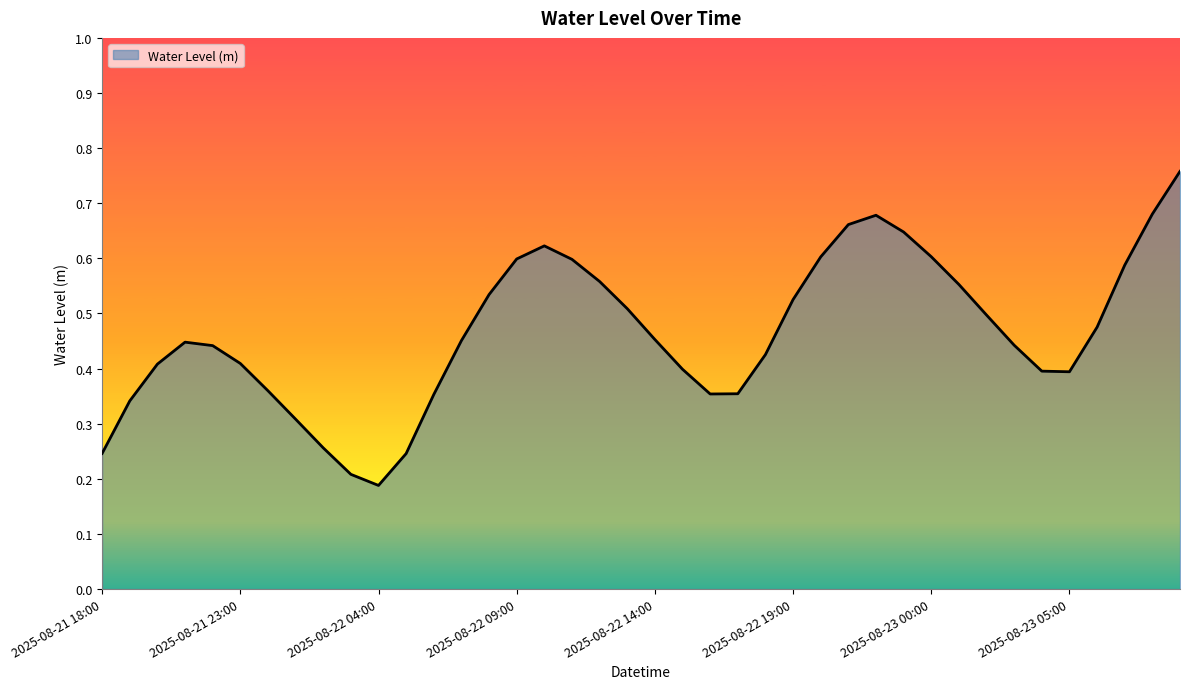

How many series are shown in this chart?

1